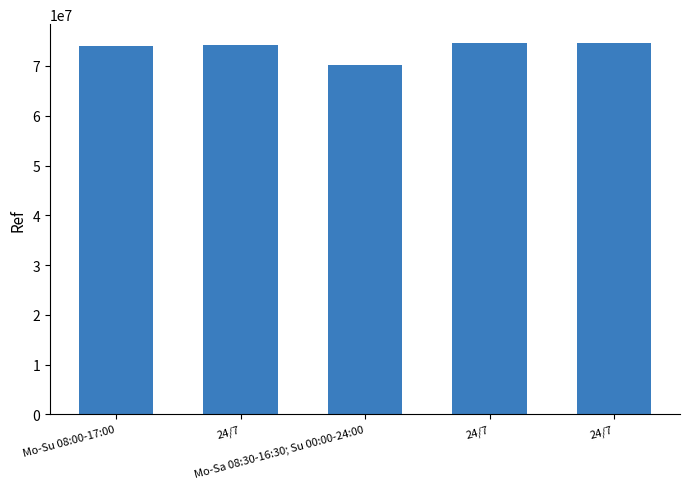

How many values are below 74225840?

2